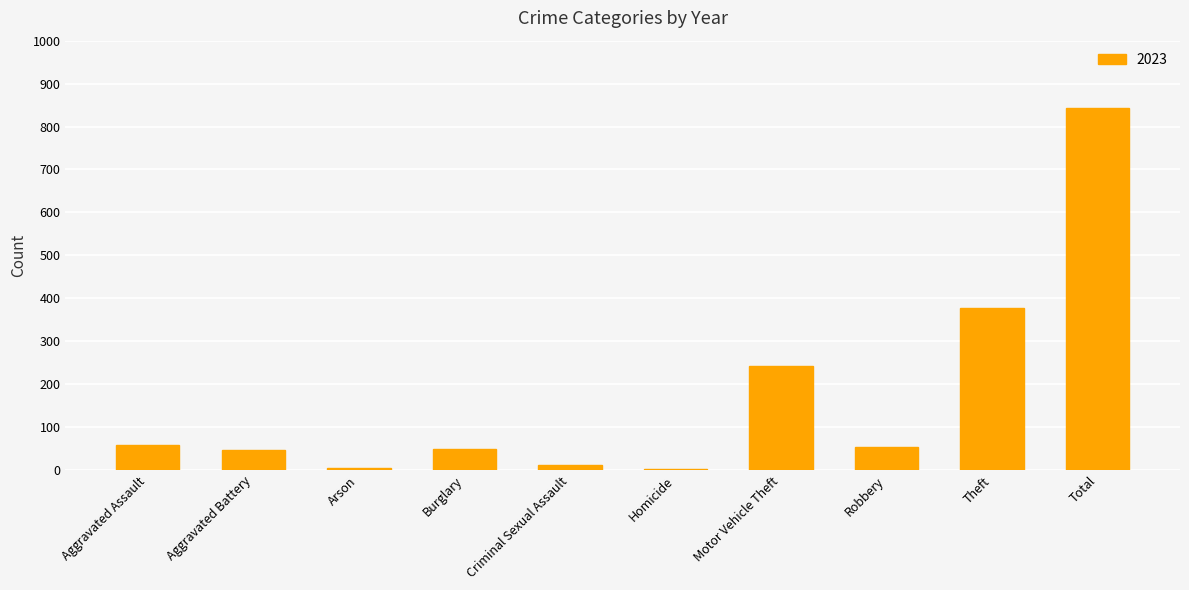

Where is the data nearest to the value 423?

Theft